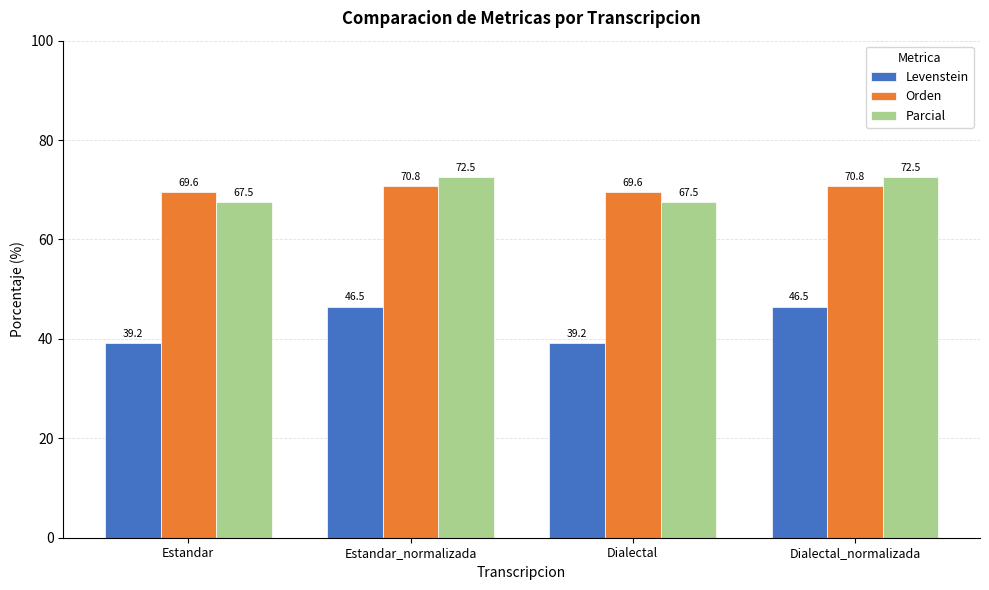

What is the minimum value shown in the chart?

39.2